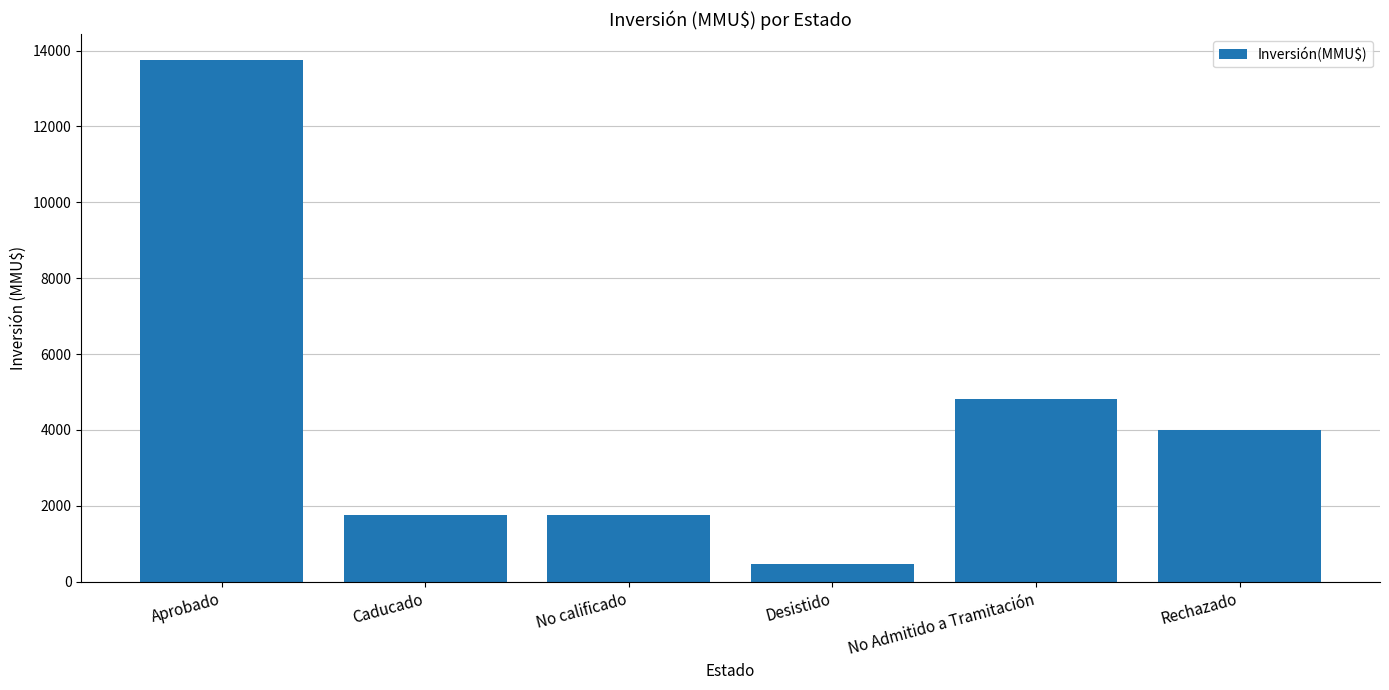

Approximately how many times larger is the value at No Admitido a Tramitación compared to No calificado?

2.8